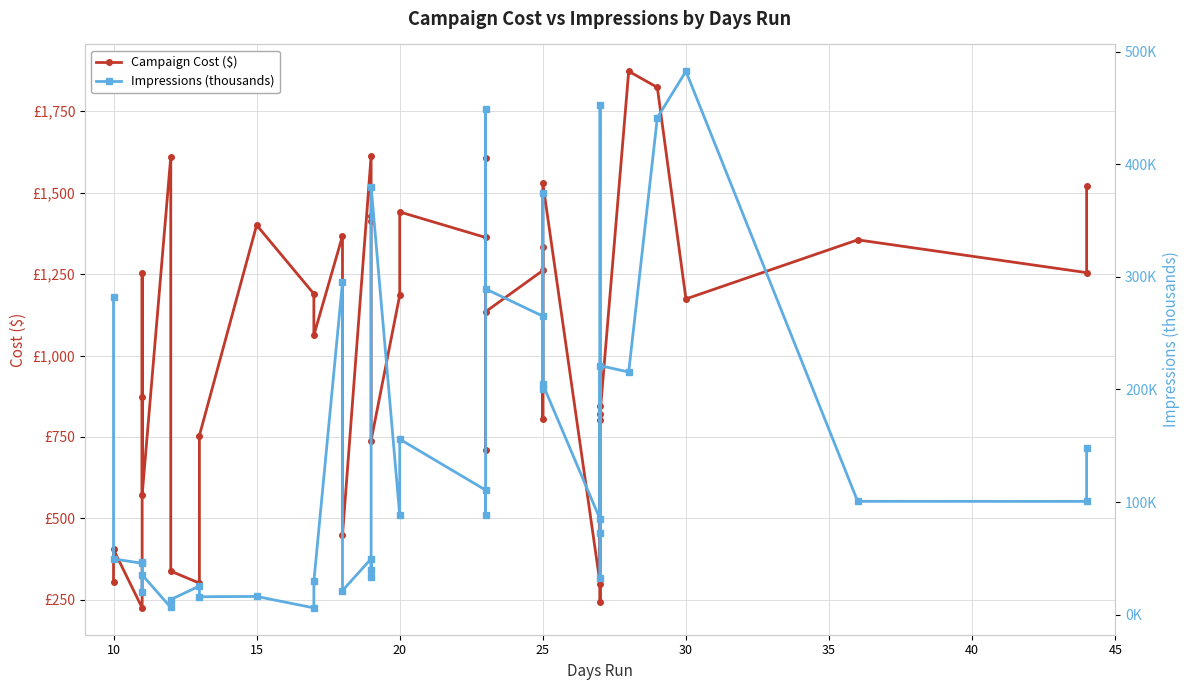

How many interior local valleys does the Impressions (thousands) series have?

14